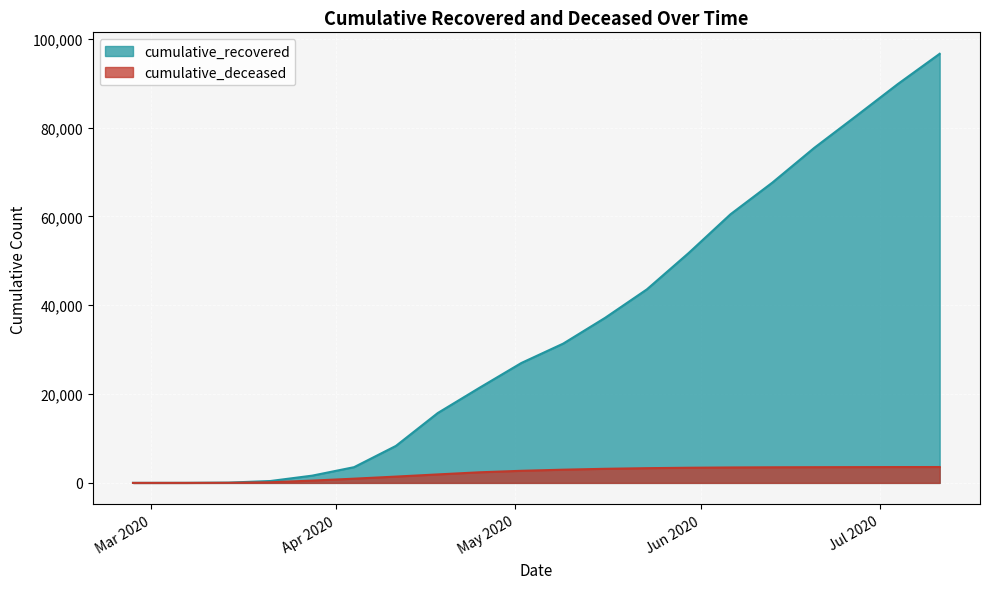

Reading left to right, list all the values displayed in this chart.

cumulative_recovered: 3	10	63	424	1635	3541	8326	15729	21428	27005	31368	37161	43579	51775	60498	67621	75432	82588	89820	96630
cumulative_deceased: 0	1	20	140	517	950	1418	1909	2386	2724	2973	3174	3314	3411	3475	3513	3536	3551	3565	3573